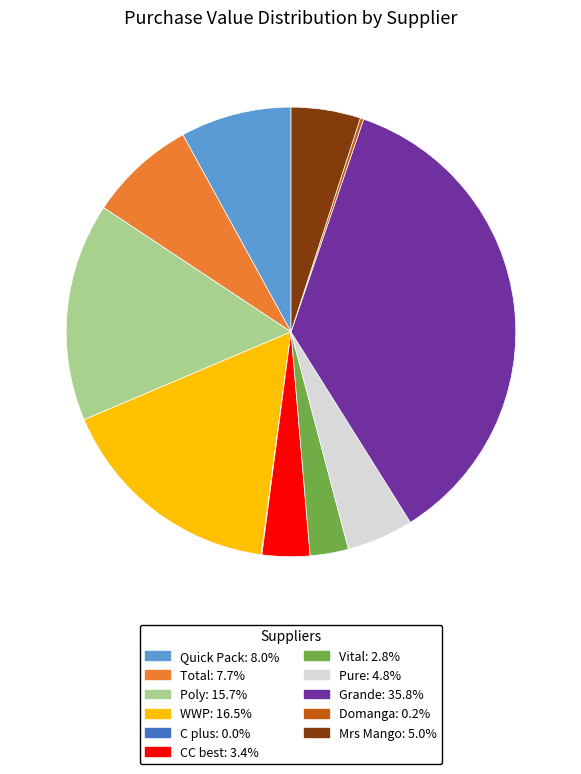

Between Poly and Total, which is larger?

Poly